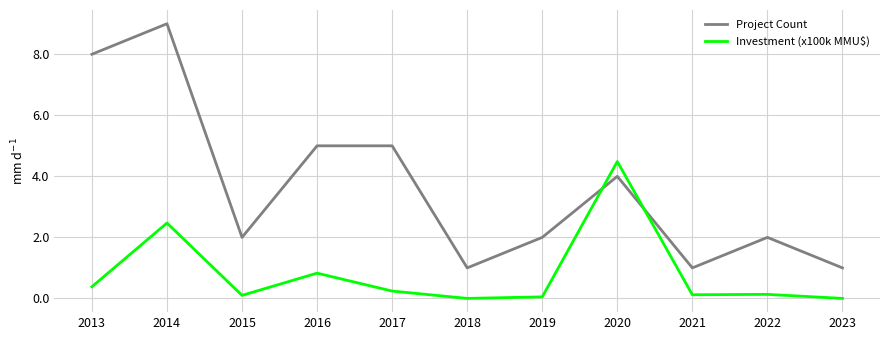

What is the maximum value for Investment (x100k MMU$)?

4.5